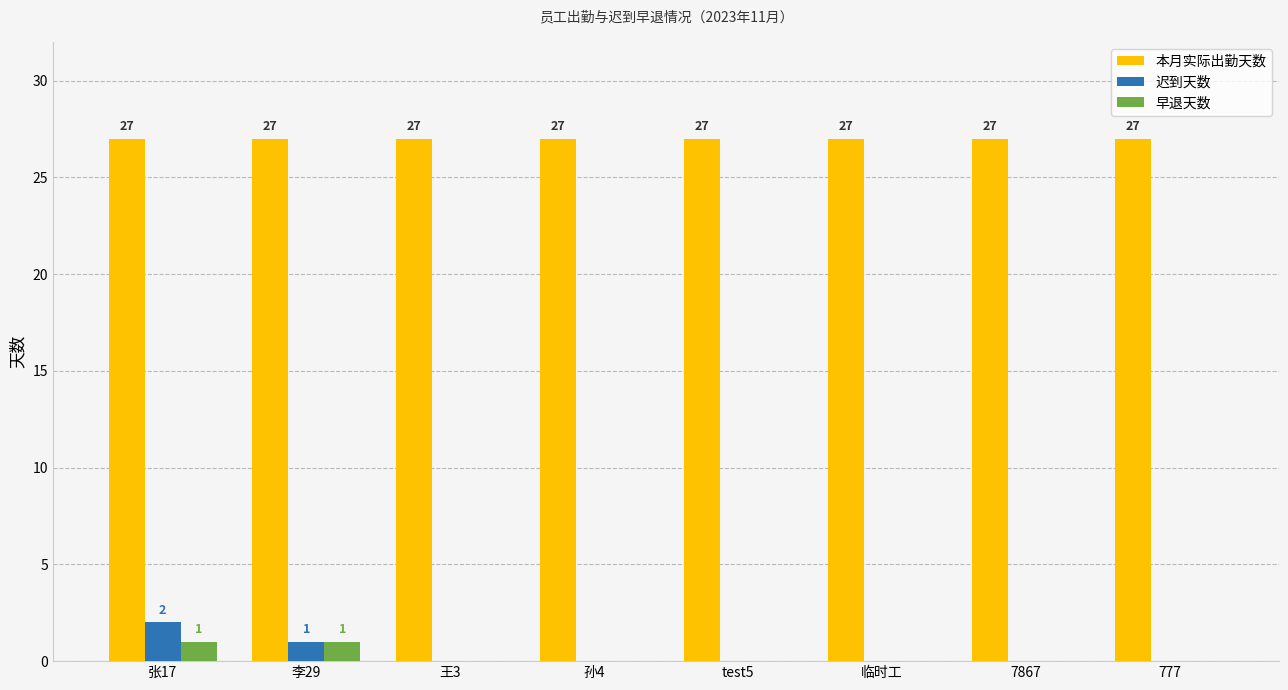

Which series changed the most between 张17 and 7867?

迟到天数